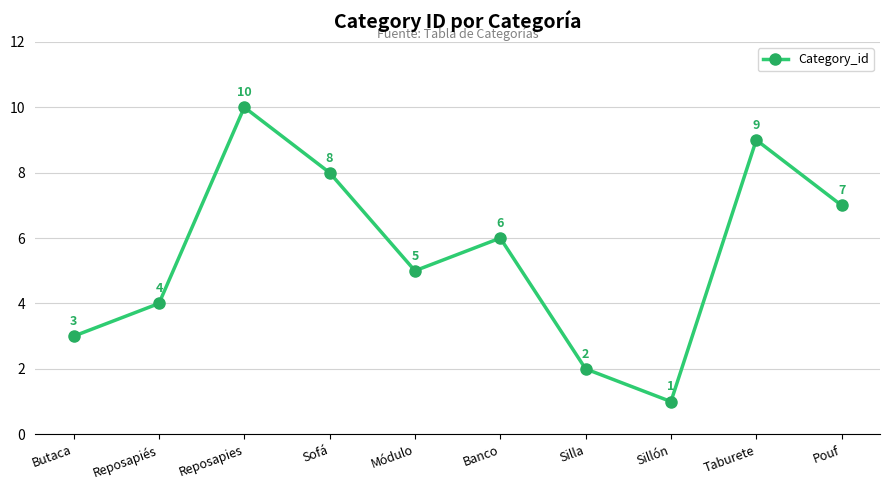

How many values are below 6?

5